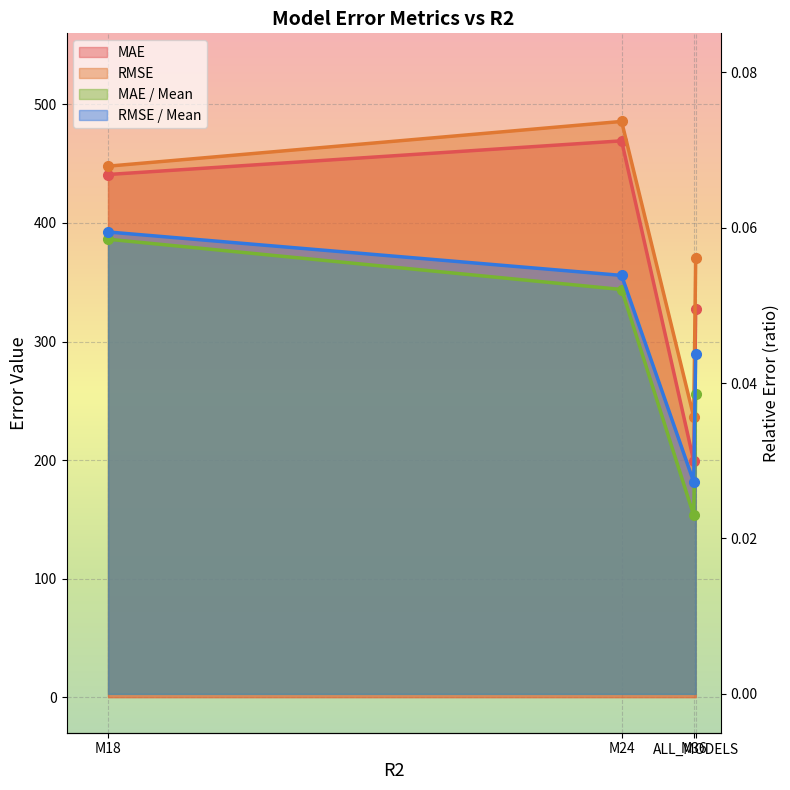

Is the value of MAE / Mean at M36 greater than the value of RMSE at M24?

No